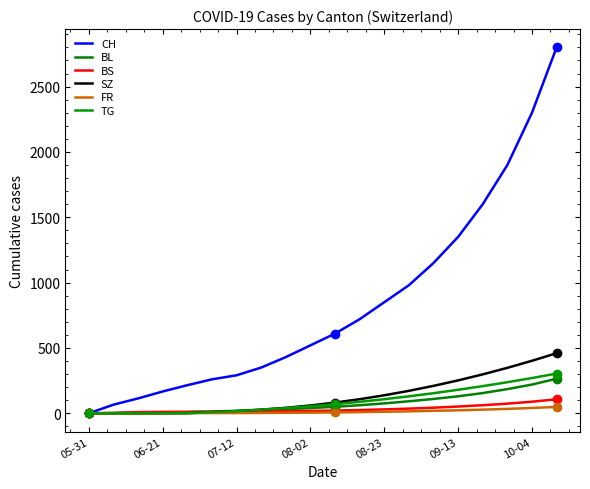

How many data points in CH are less than 610?

10